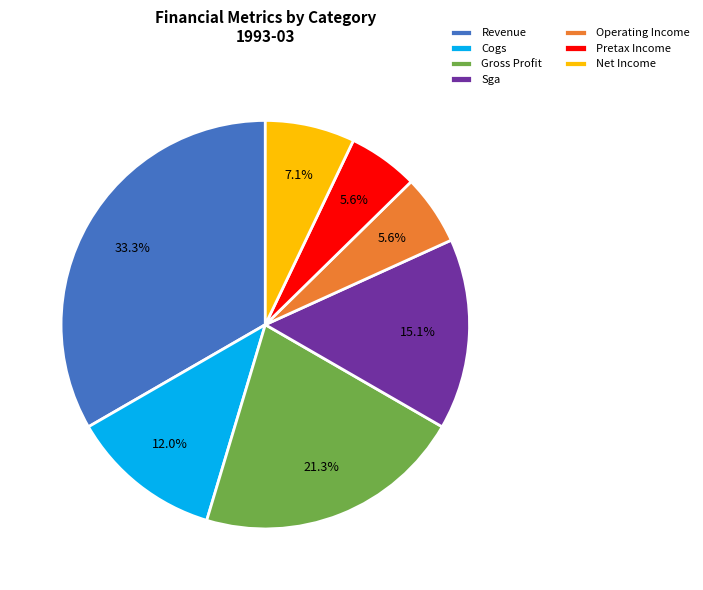

What is the largest slice in the pie chart?

Revenue